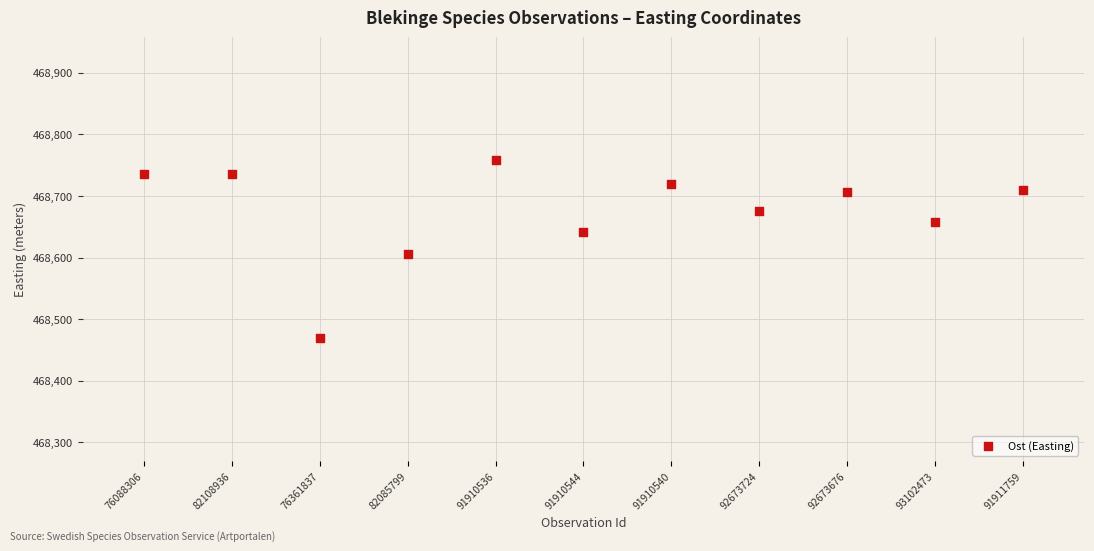

What is the average Y value?

468674.1